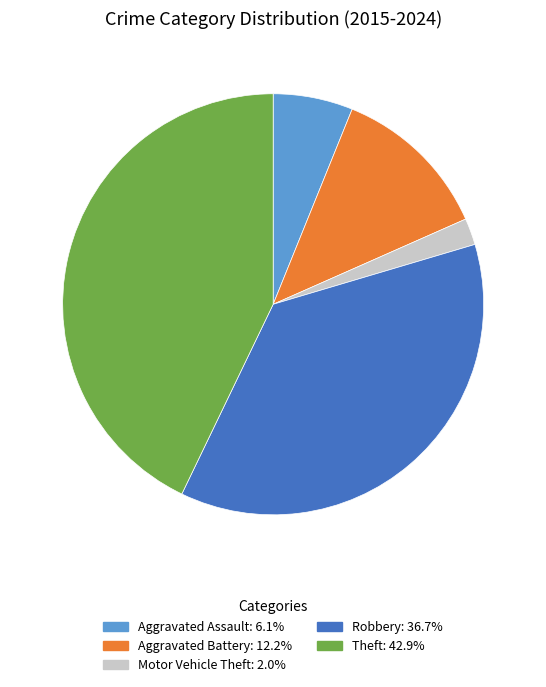

Does any single category account for the majority?

No